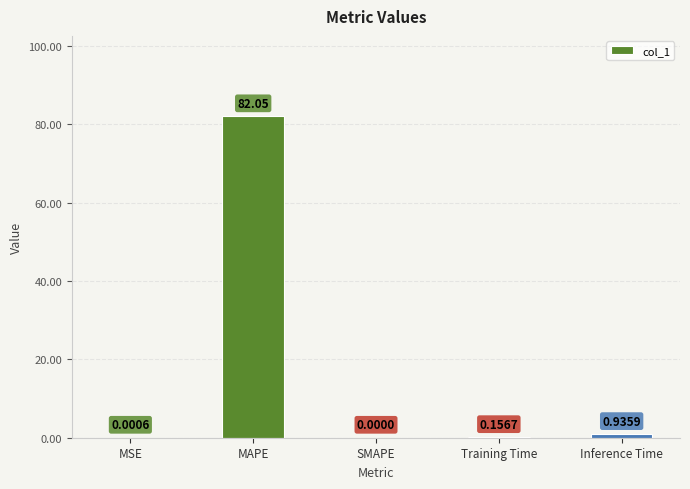

What is the sum of all values?

83.1